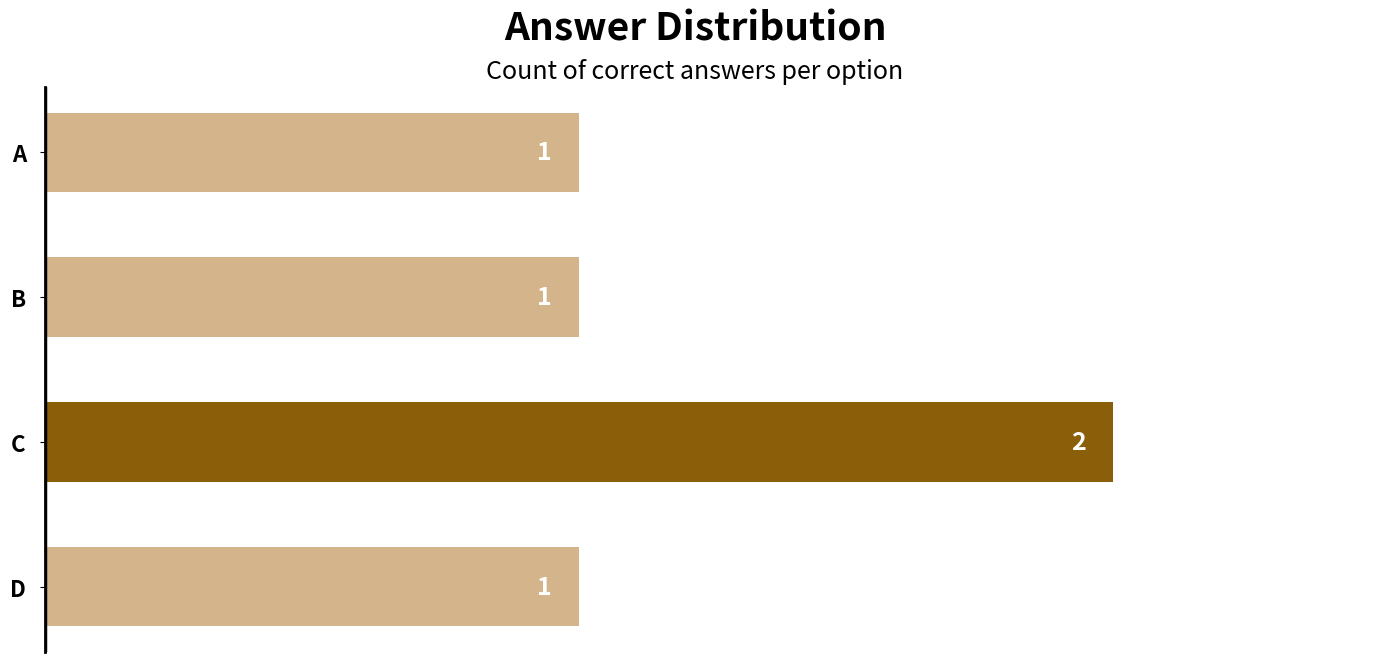

Are the bars horizontal?

Yes